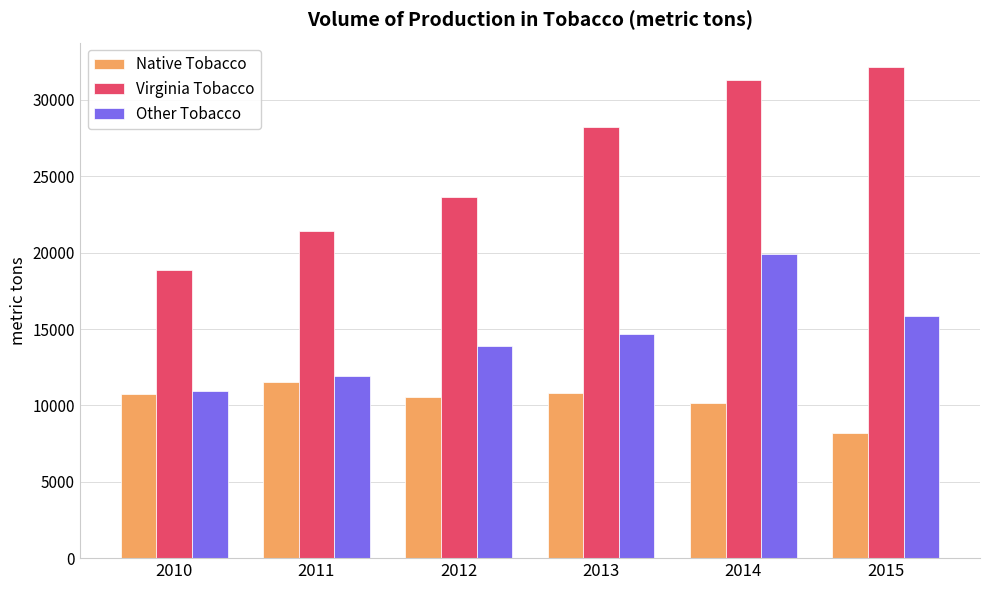

Which series has the largest total across all categories?

Virginia Tobacco